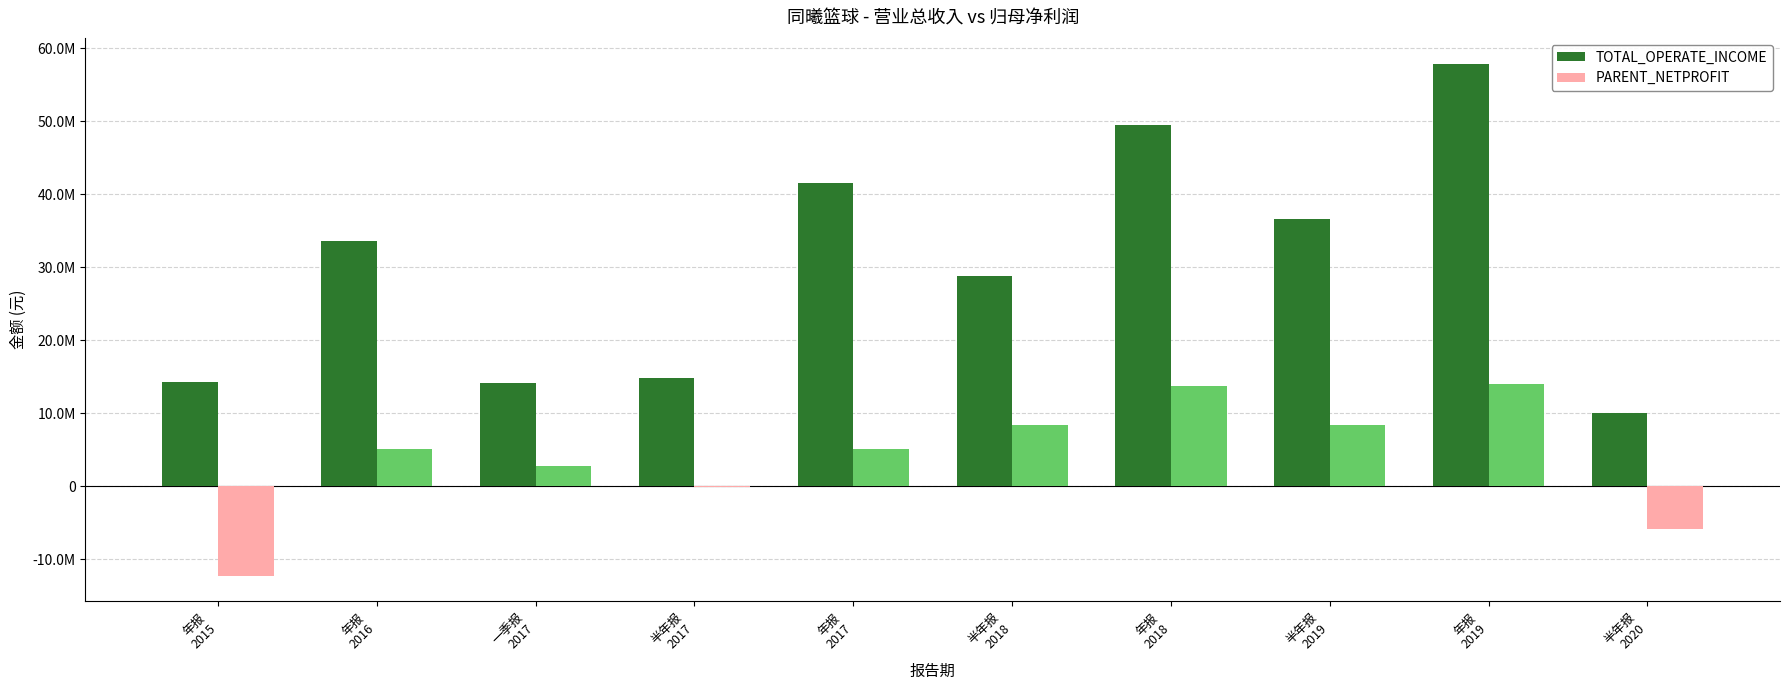

Which series has the largest range (max minus min)?

TOTAL_OPERATE_INCOME